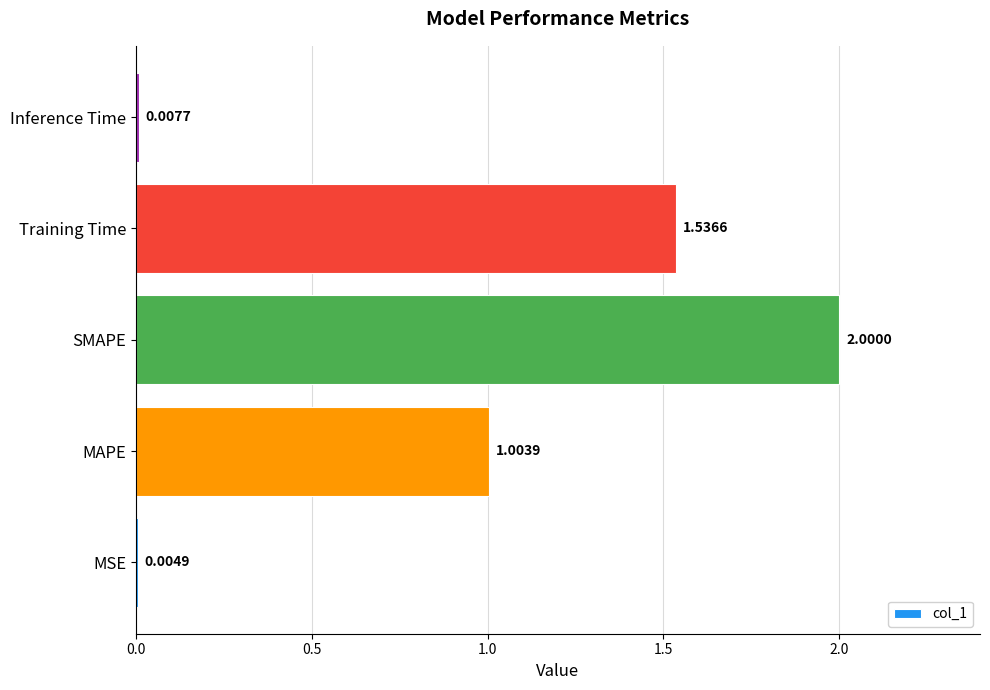

Between MAPE and MSE, which is larger?

MAPE